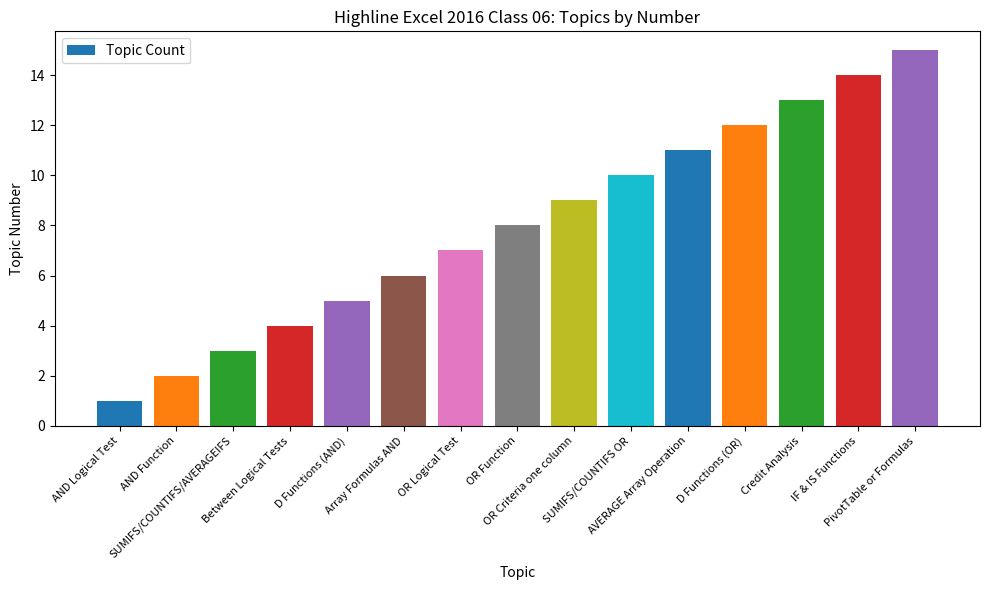

What is the minimum value shown in the chart?

1